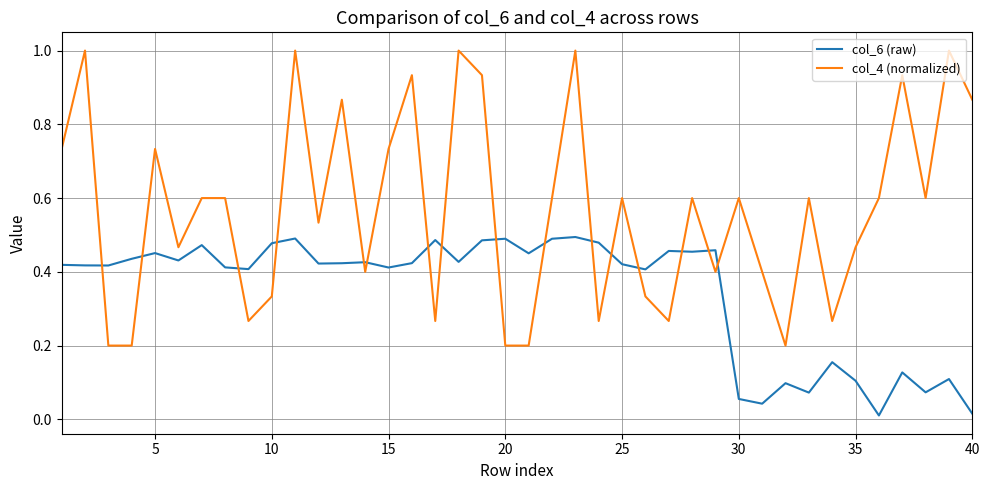

What is the difference between the maximum and minimum values in the col_4 (normalized) series?

0.8